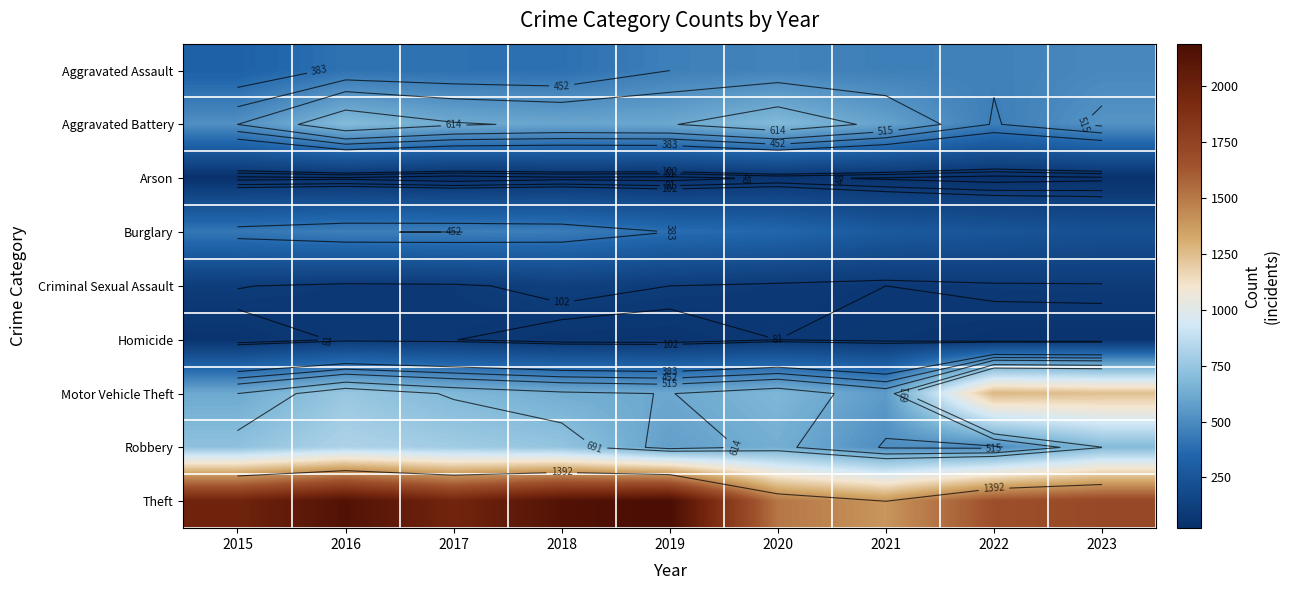

Read the Aggravated Assault value at 2020, to the nearest 5.

465